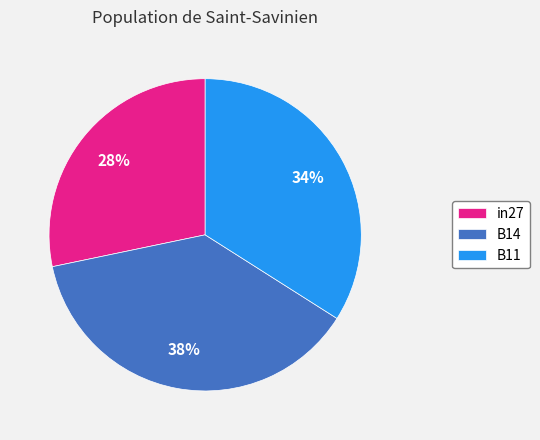

Does any single category account for the majority?

No